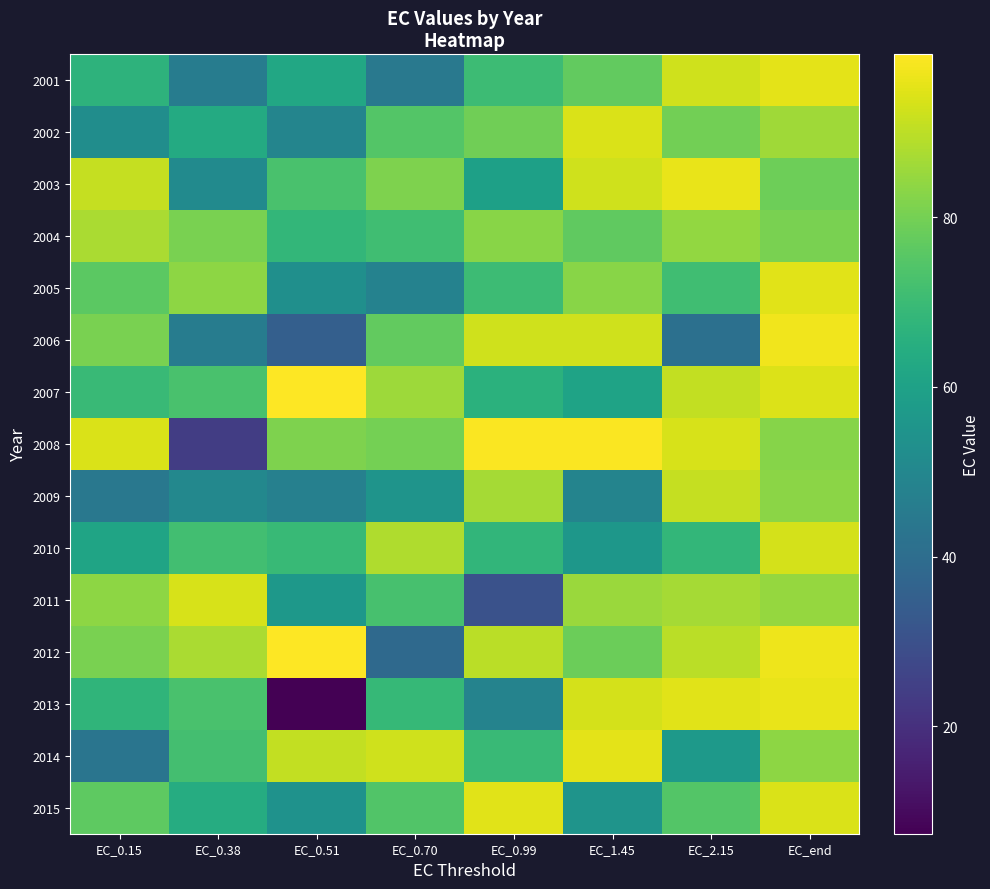

What is the greatest value displayed?

99.2